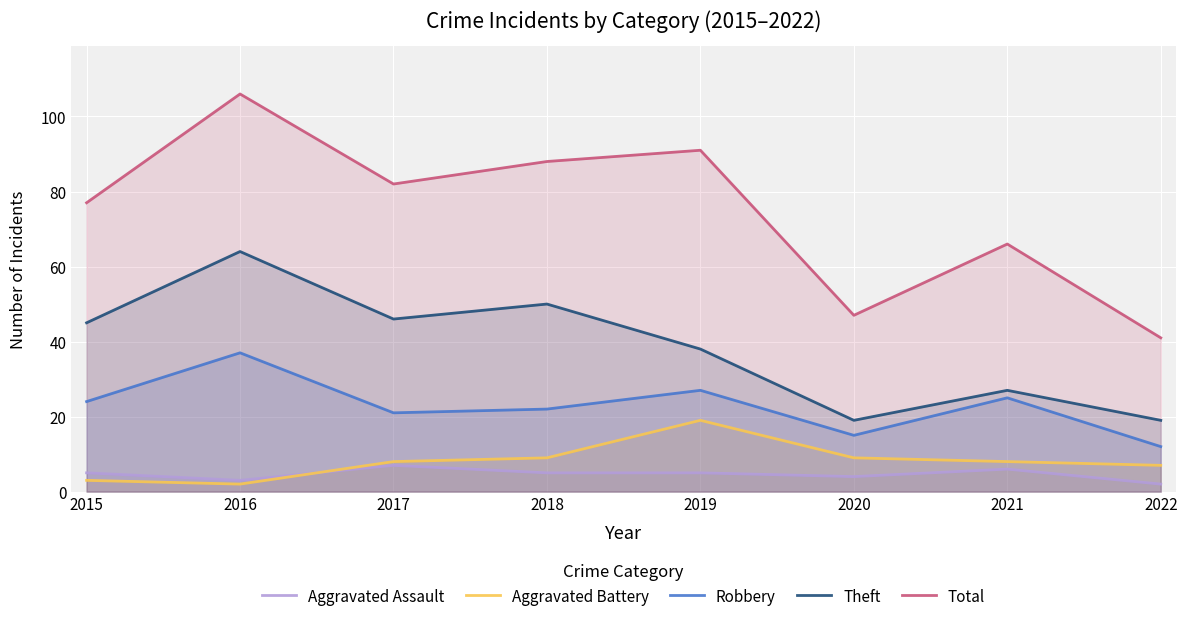

What is the spread (max minus min) of values at 2018?

83